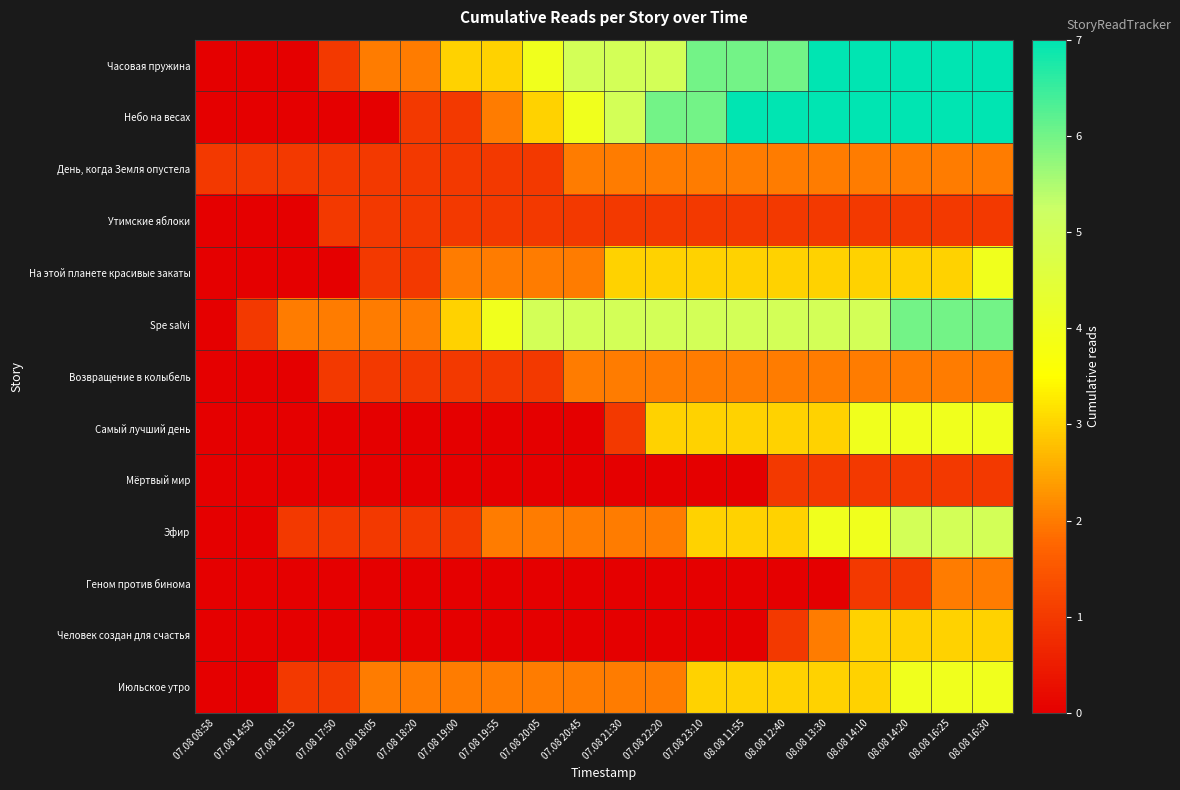

Which series changed the most between 07.08 17:50 and 07.08 23:10?

Небо на весах